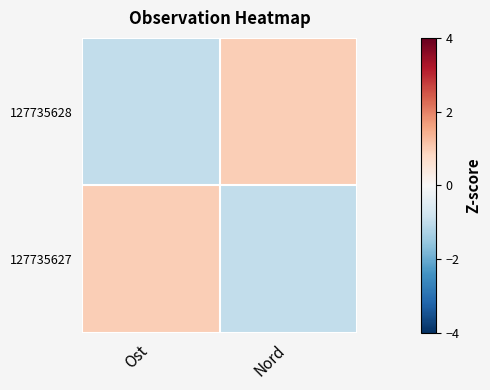

Rank the series at Ost from highest to lowest value.

127735627, 127735628